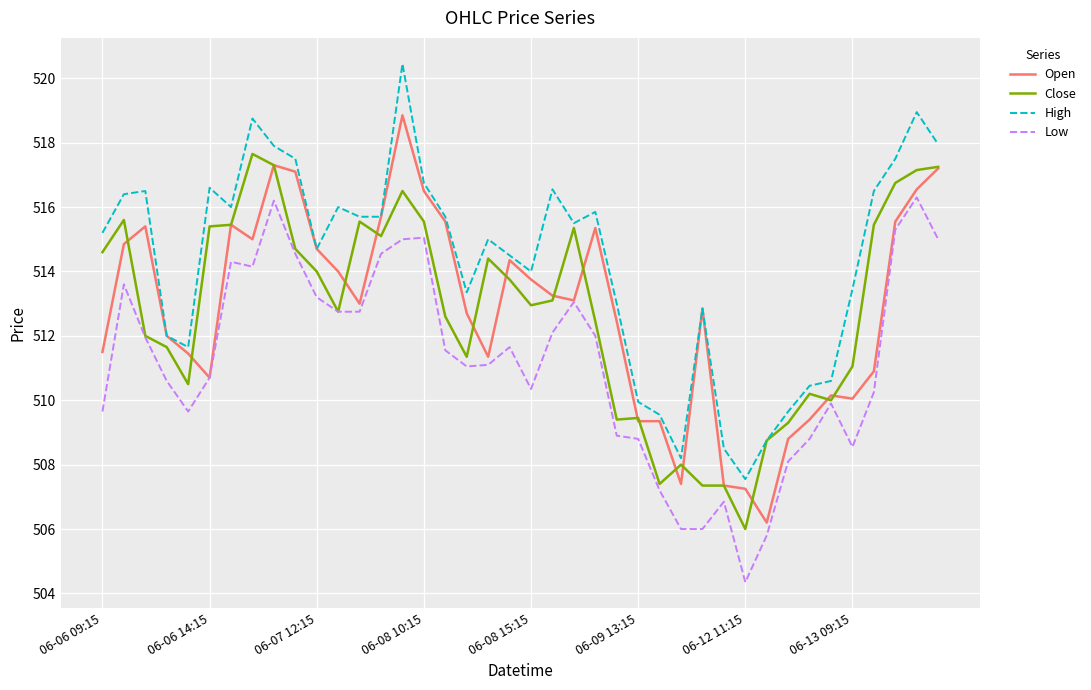

True or false: Low and High intersect in this chart.

False